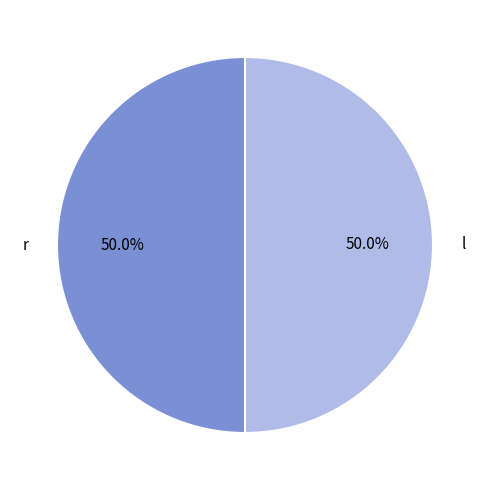

Combined, do l and r account for over 50%?

Yes